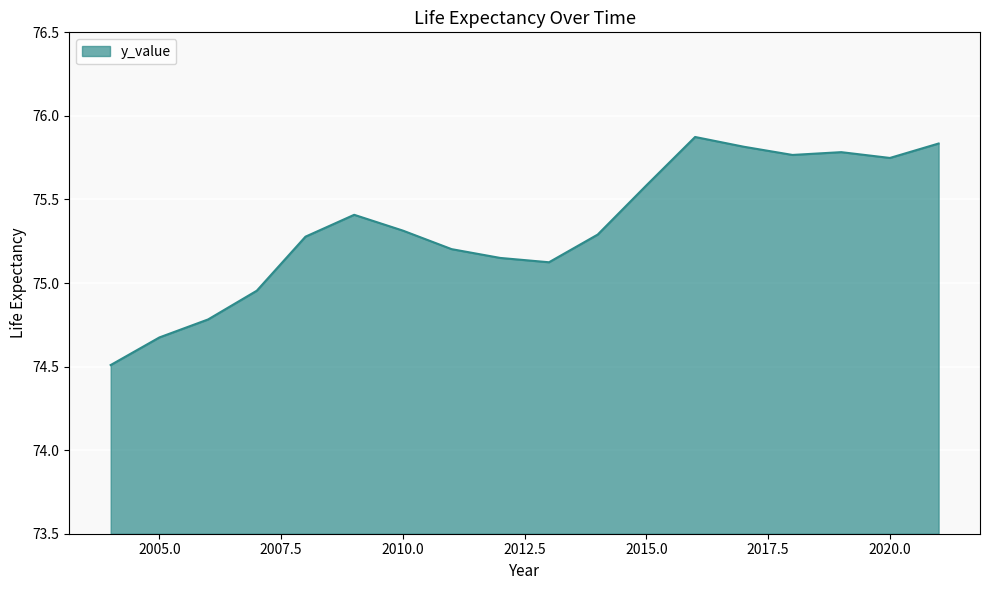

What is the greatest value displayed?

75.9